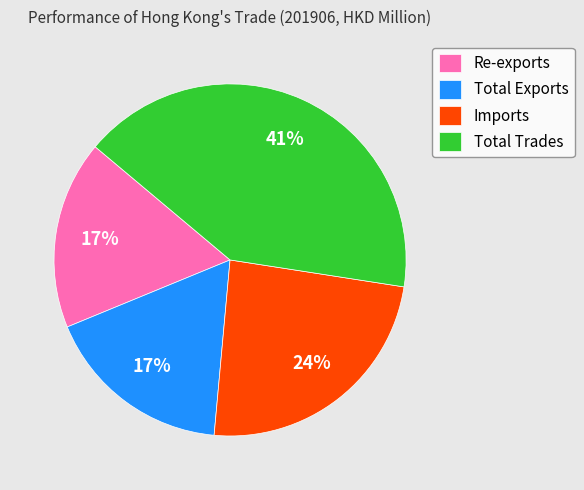

What is the largest slice in the pie chart?

Total Trades